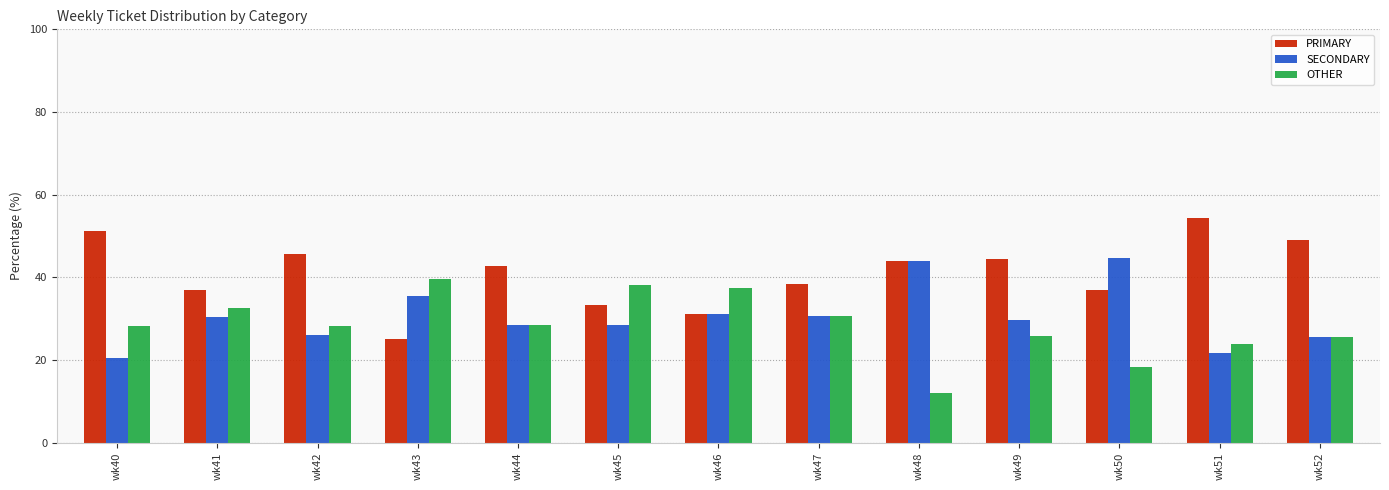

Is it true that SECONDARY equals 26.1 at wk42?

True